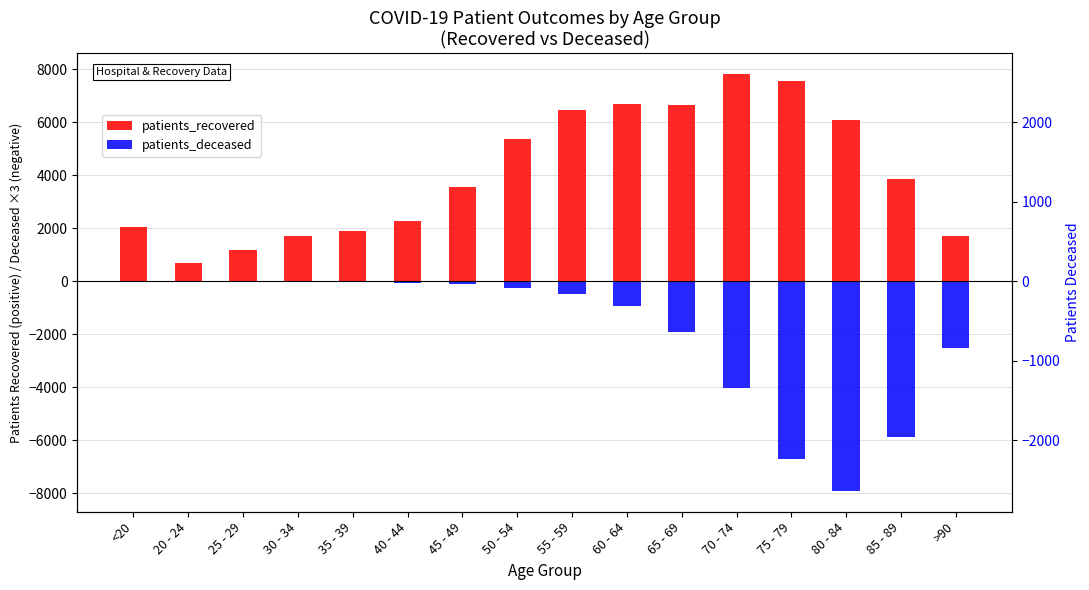

What position from the left is >90?

16